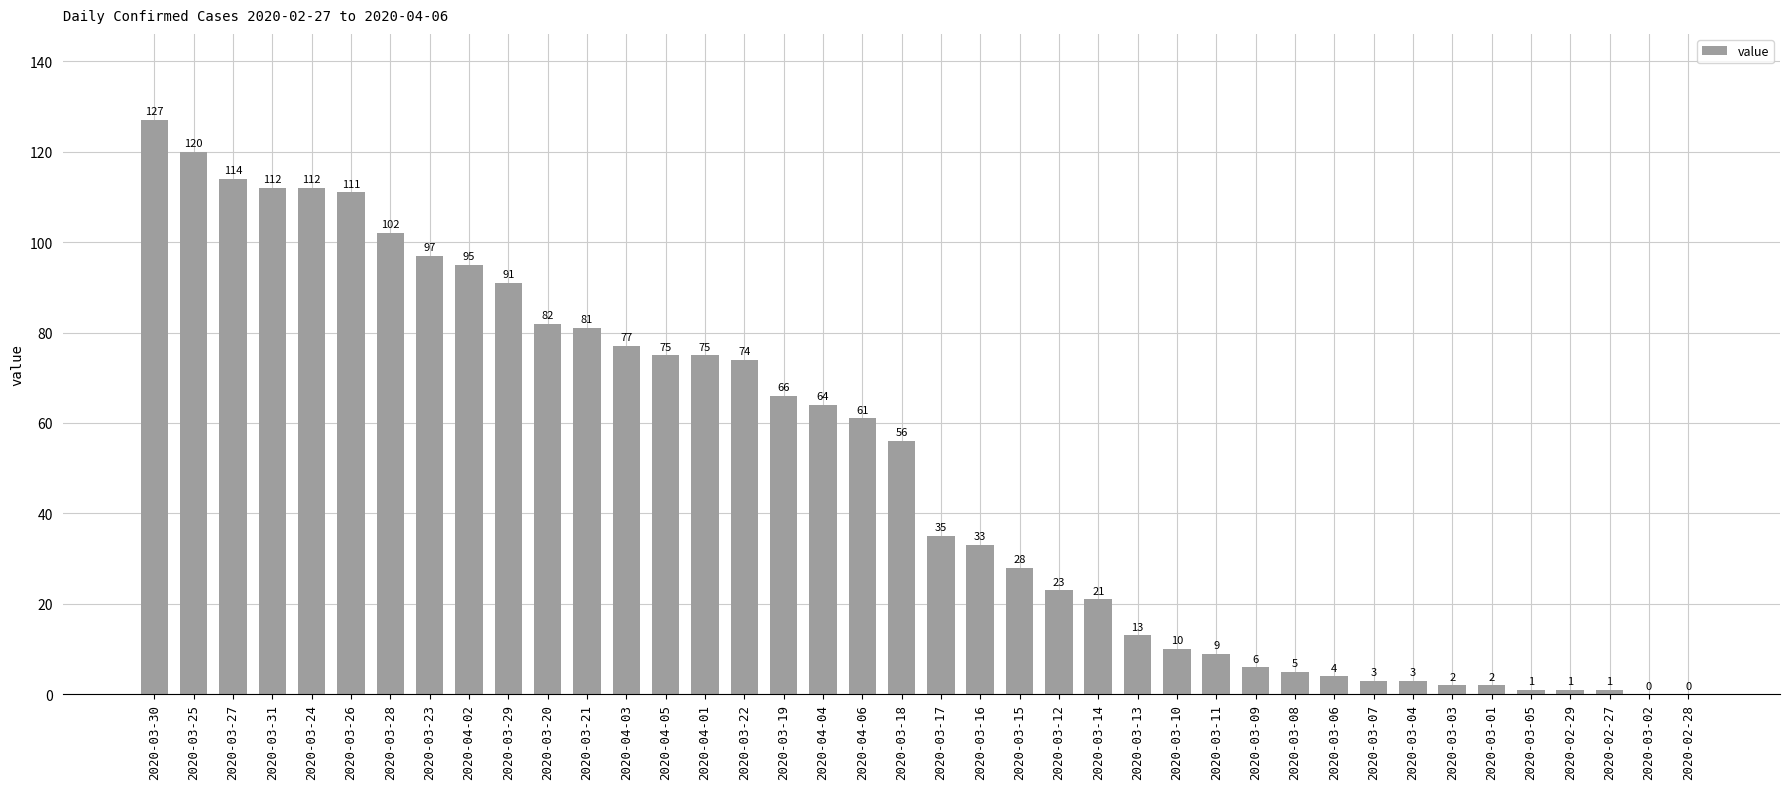

Reading left to right, transcribe all the data shown in this chart.

127	120	114	112	112	111	102	97	95	91	82	81	77	75	75	74	66	64	61	56	35	33	28	23	21	13	10	9	6	5	4	3	3	2	2	1	1	1	0	0